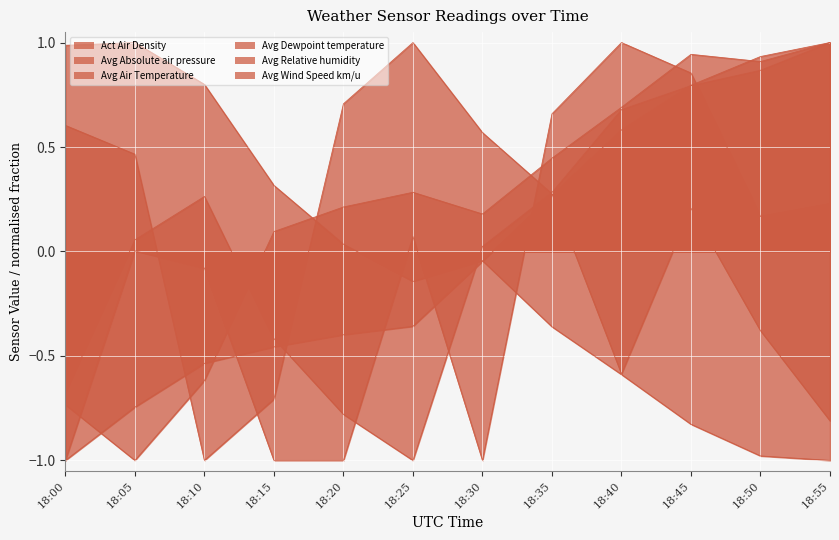

Count the number of data series in this chart.

6